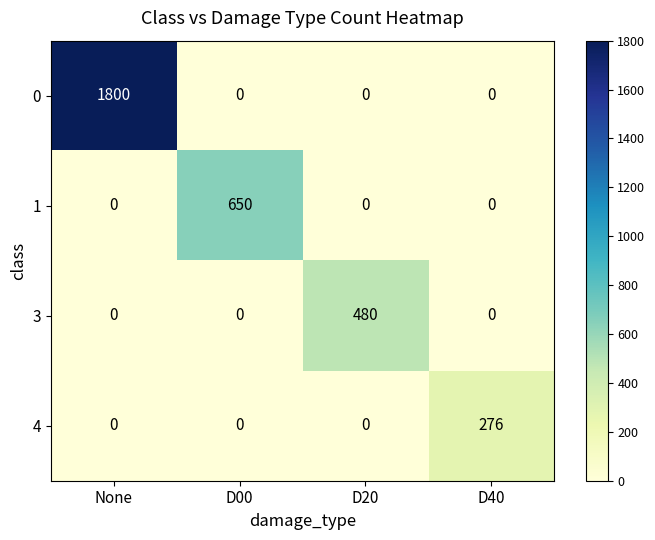

Reading left to right, transcribe all the data shown in this chart.

0: None=1800	D00=0	D20=0	D40=0
1: None=0	D00=650	D20=0	D40=0
3: None=0	D00=0	D20=480	D40=0
4: None=0	D00=0	D20=0	D40=276